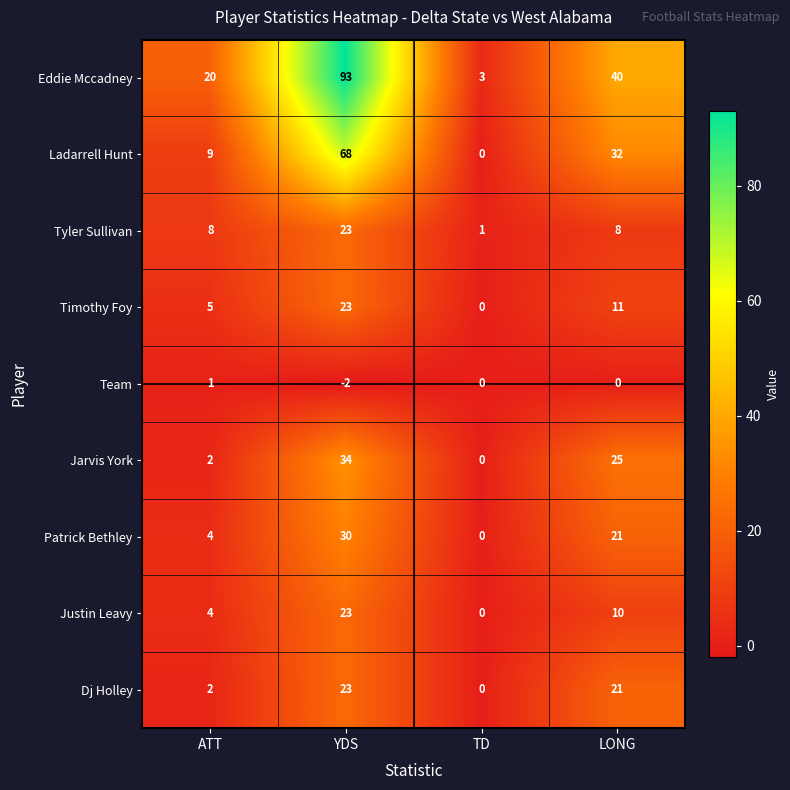

Is the value of Justin Leavy at ATT greater than the value of Team at YDS?

Yes